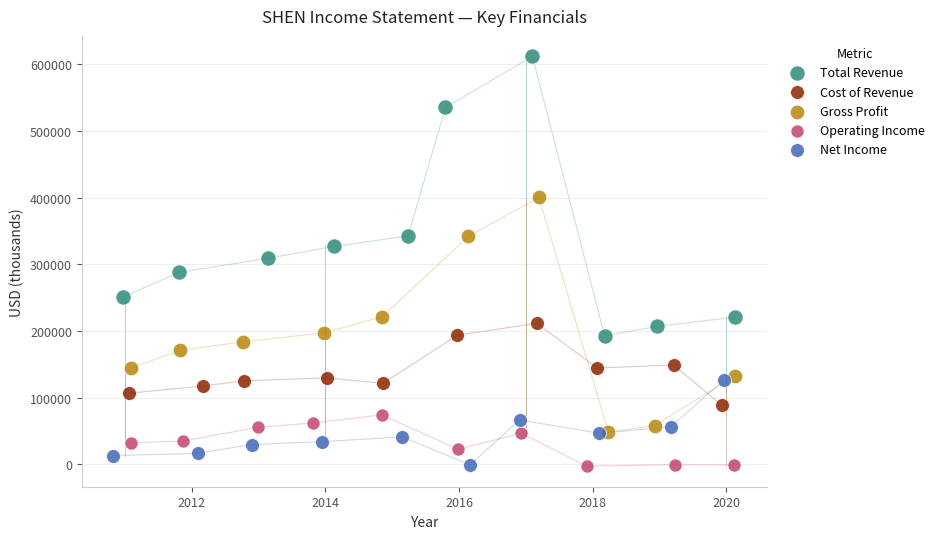

Which series has the largest Y range (max minus min)?

Total Revenue